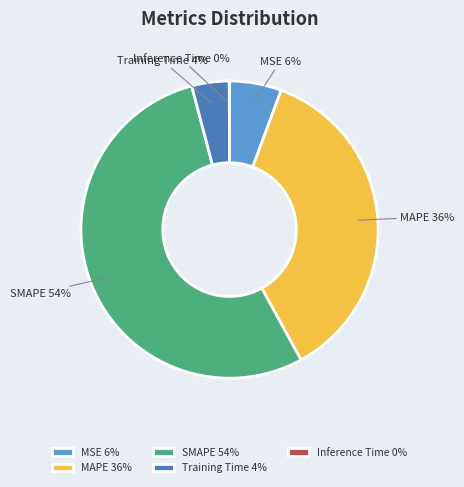

True or false: Training Time accounts for 4% of the total.

True